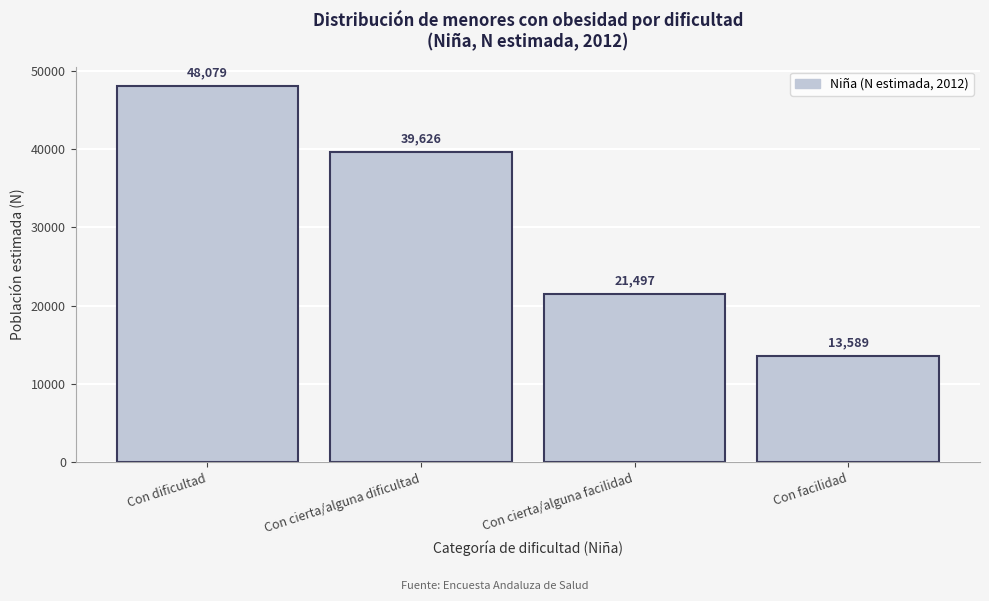

Reading left to right, extract all data points from this chart.

48079	39626	21497	13589